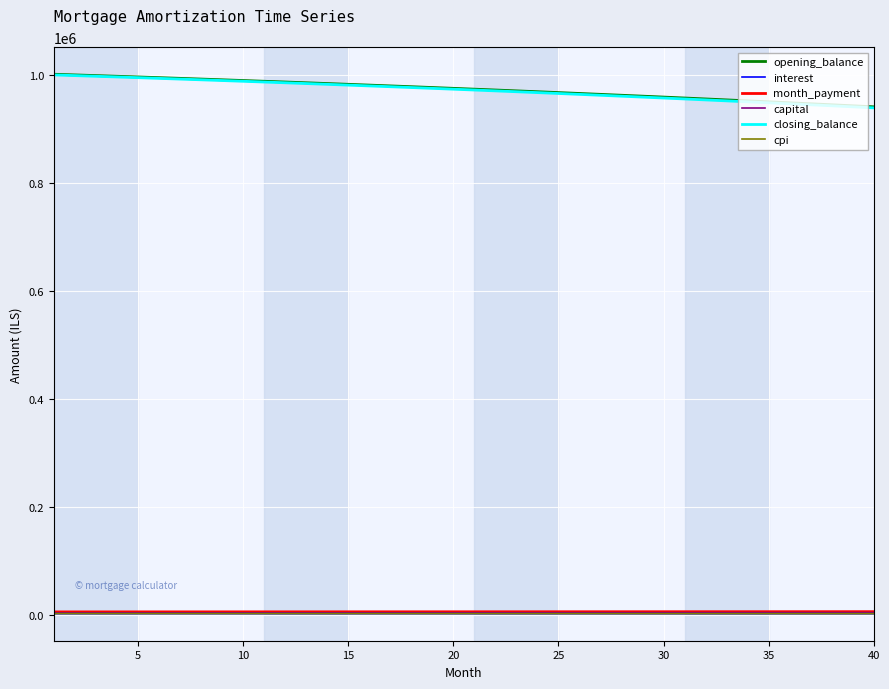

What is the minimum value shown in the chart?

1765.7